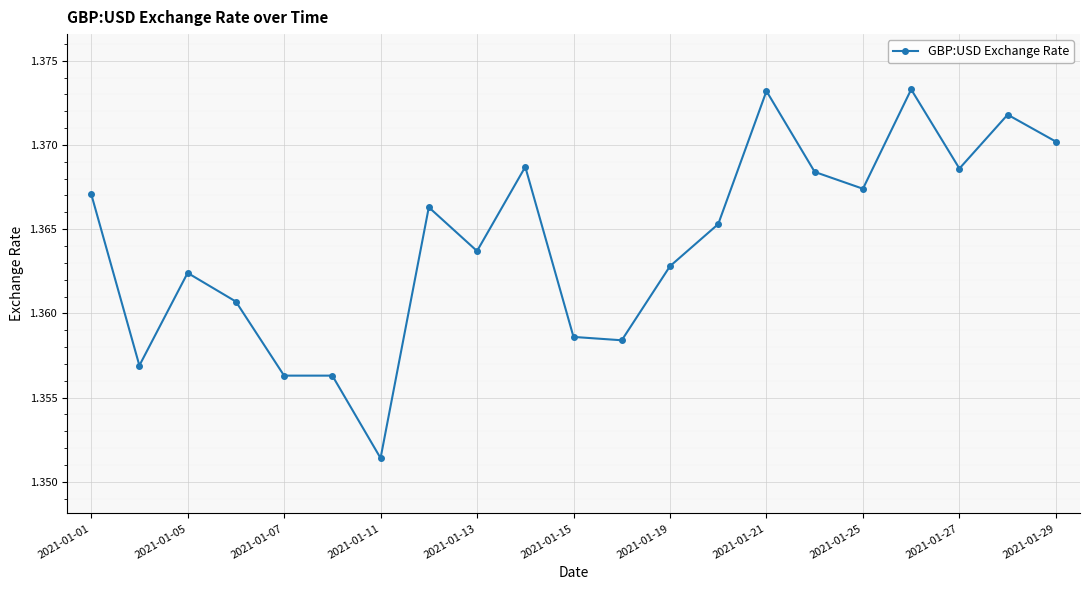

What is the sum of all values?

28.6